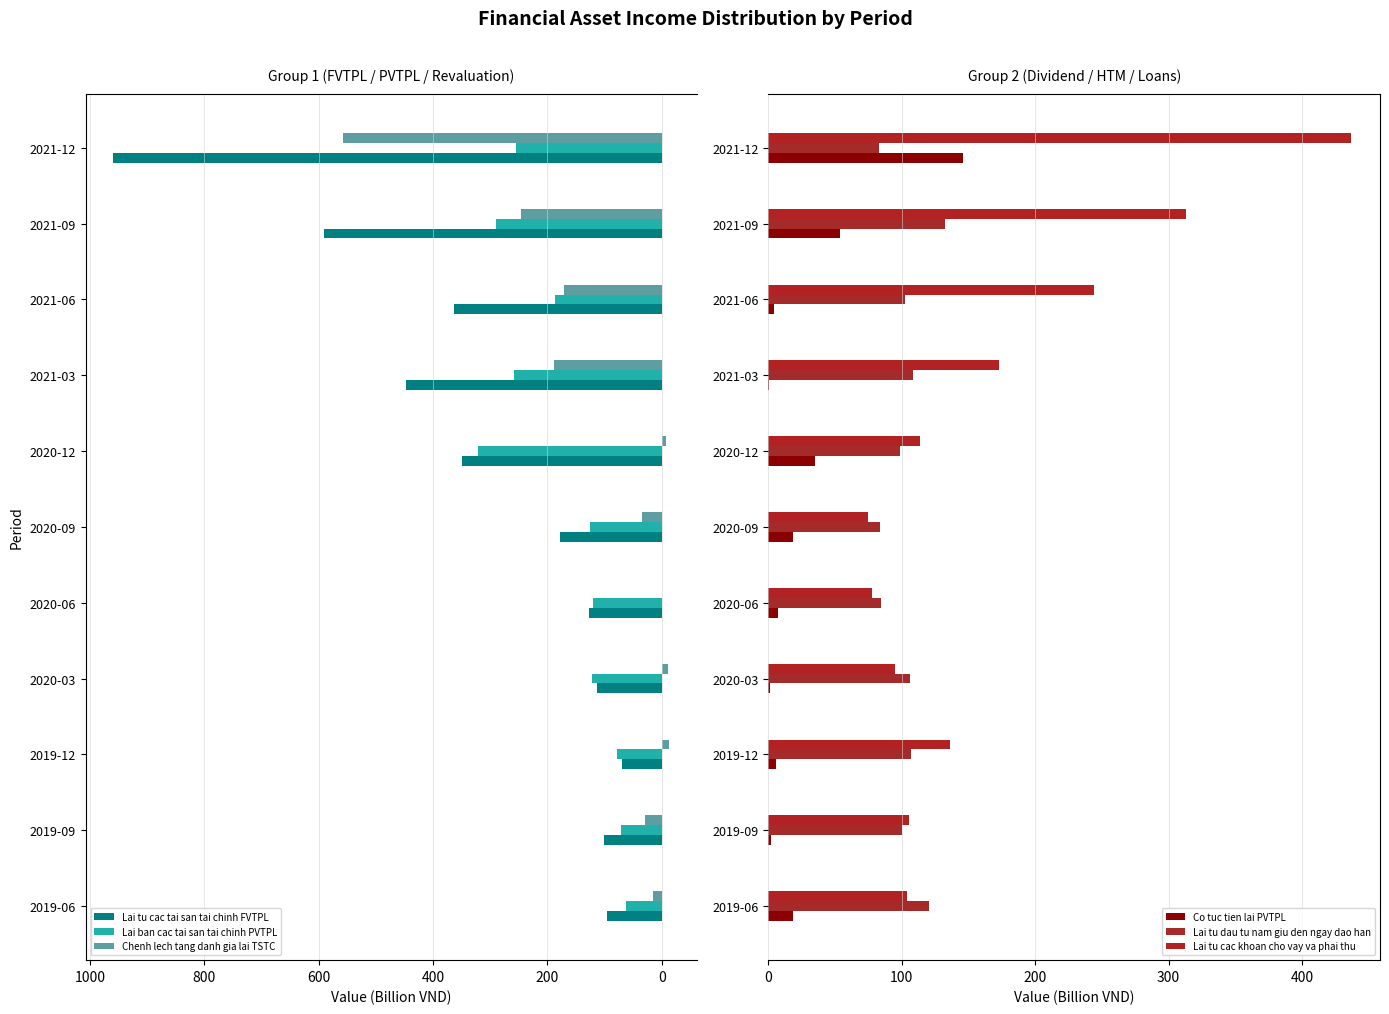

At which label is Lai tu cac tai san tai chinh FVTPL closest to 514?

2021-03